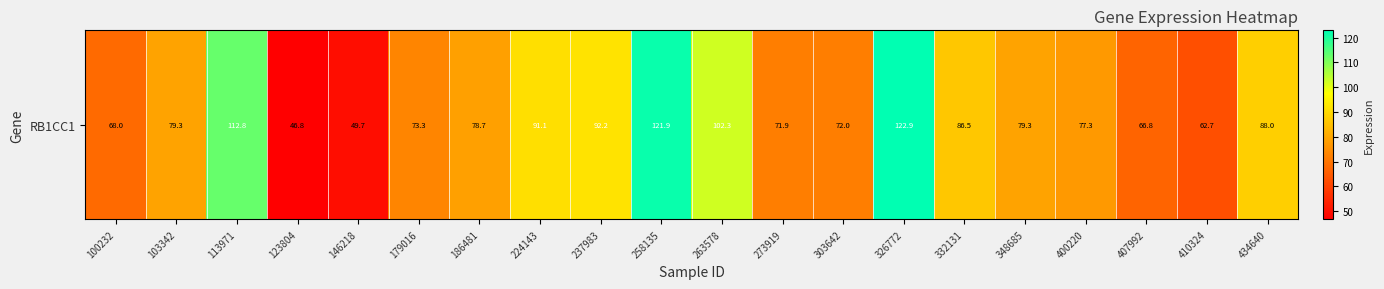

True or false: the data shows 44.1 at 332131.

False